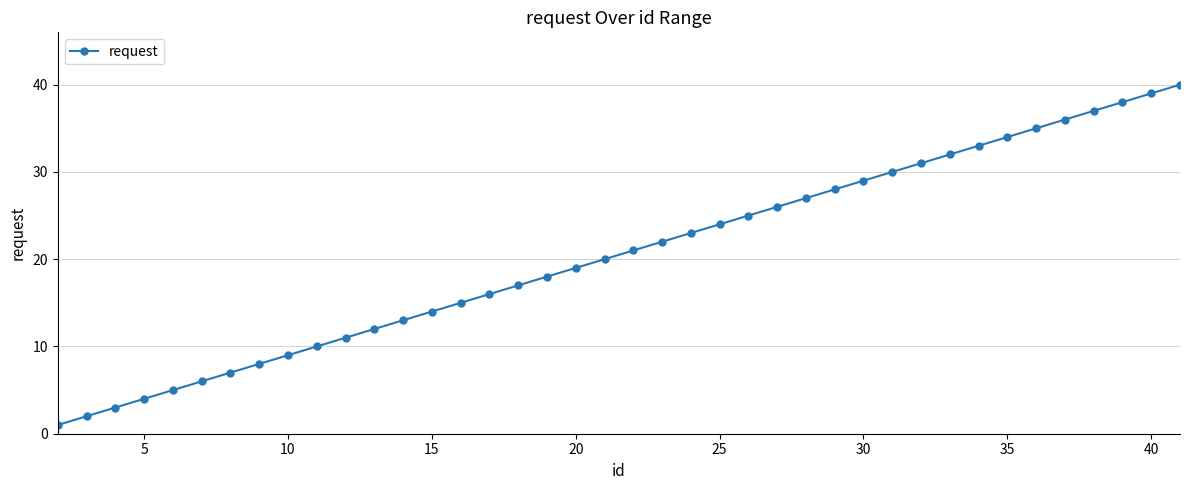

What is the difference between the second highest and minimum values?

38